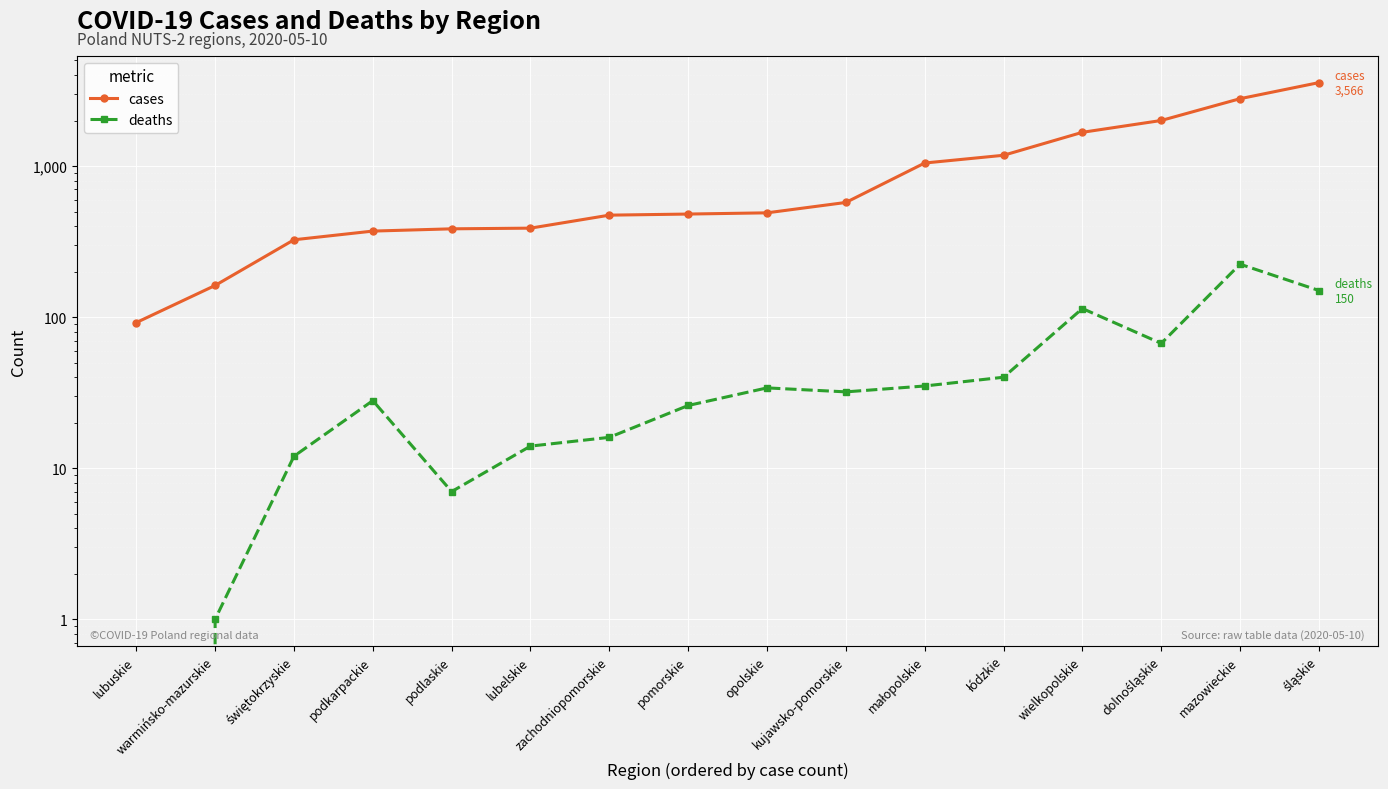

True or false: cases and deaths intersect in this chart.

False